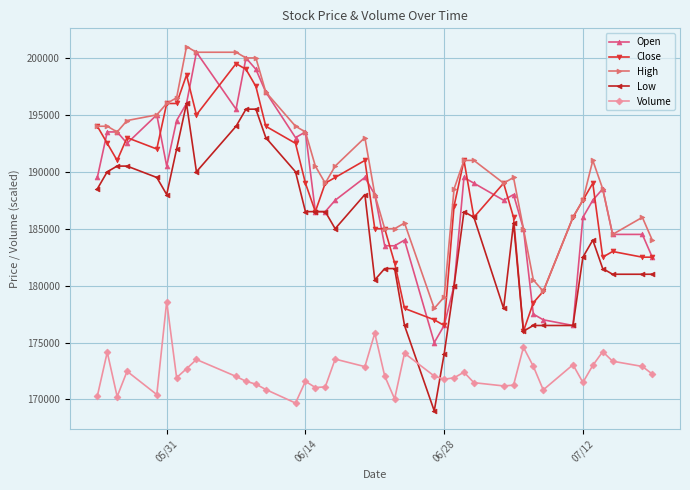

How many intersections are there between Volume and Low?

2